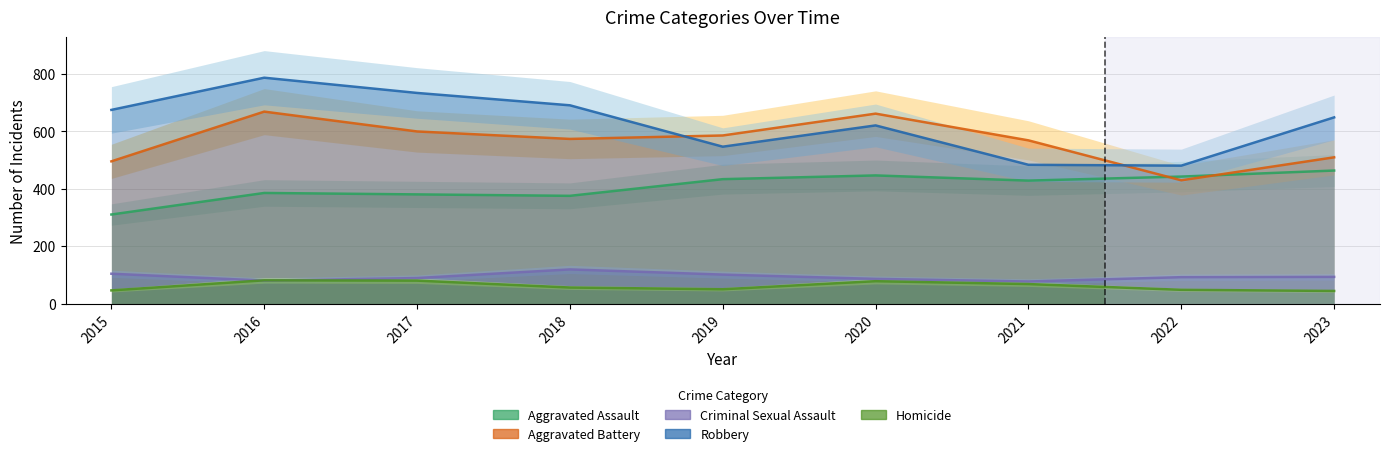

What are all the series names shown in the legend?

Aggravated Assault, Aggravated Battery, Criminal Sexual Assault, Robbery, Homicide